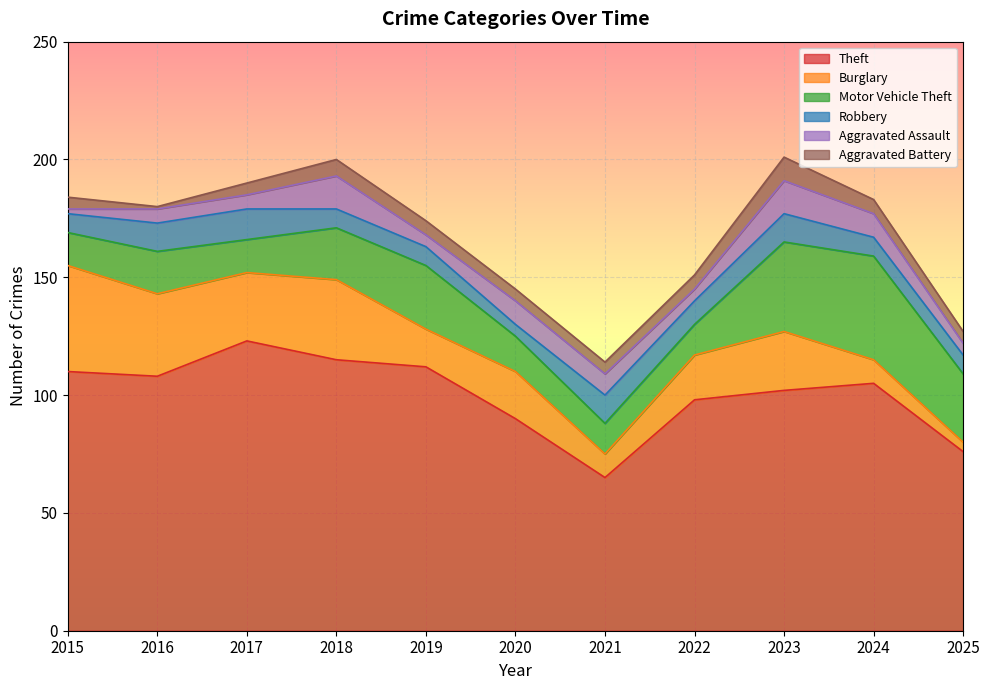

What is the minimum value for Burglary?

4